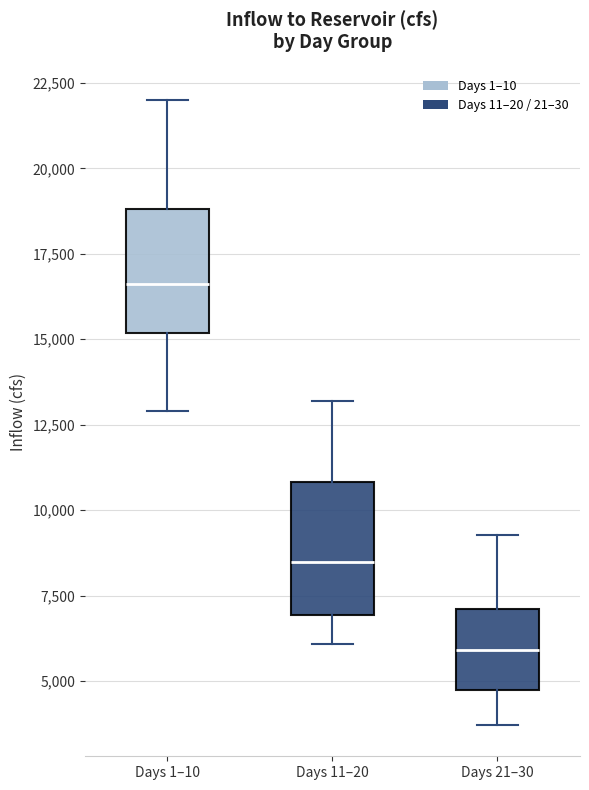

Reading left to right, read every box against the y-axis: the position of its median line, the range the box covers, and the ends of its whiskers. The values are not printed on the chart, so give them approximately, as read against the axis.

Days 1–10: median 16500, box 15000 to 19000, whiskers 13000 to 22000
Days 11–20: median 8500, box 7000 to 11000, whiskers 6000 to 13000
Days 21–30: median 6000, box 4500 to 7000, whiskers 3500 to 9500